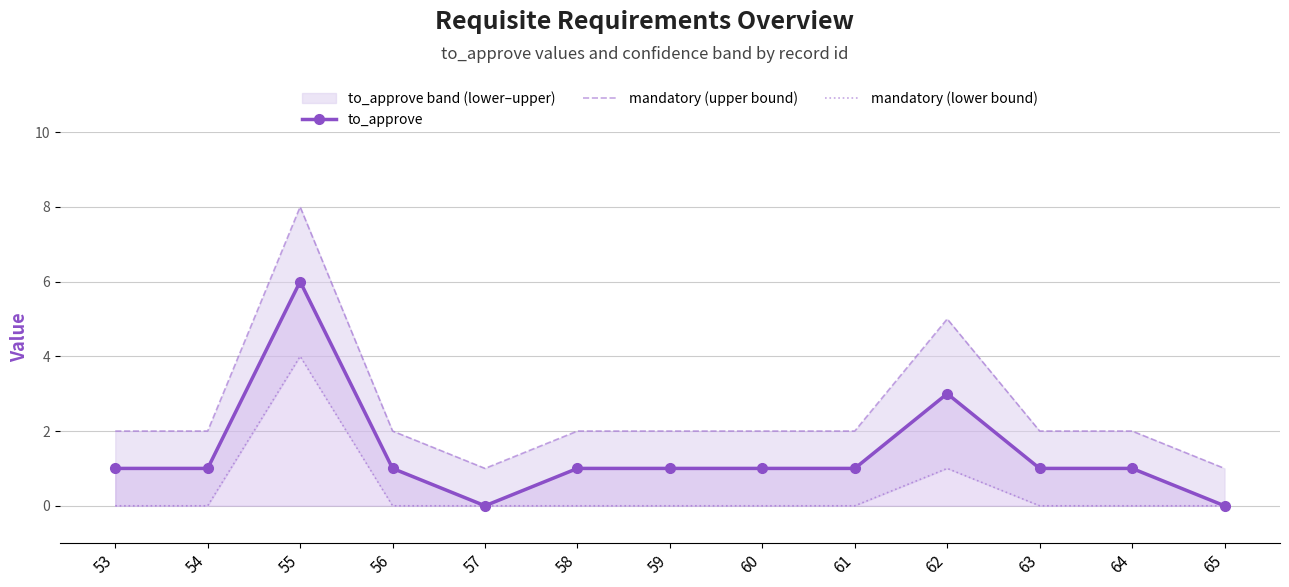

True or false: mandatory (upper bound) and mandatory (lower bound) cross at least once.

False